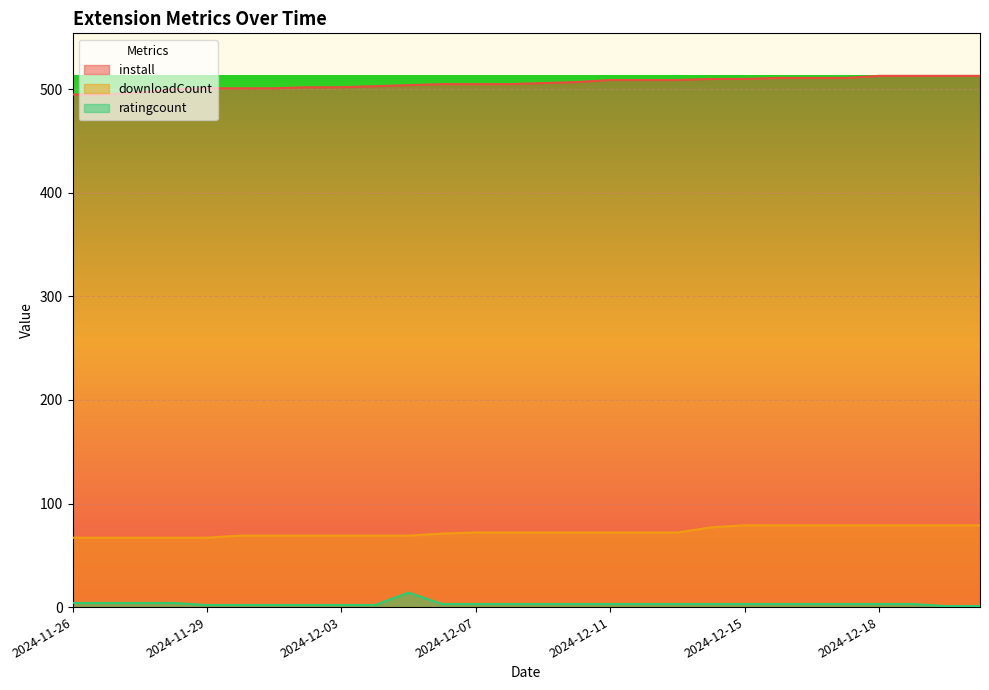

Between 2024-12-19 and 2024-12-09, which is larger?

2024-12-19